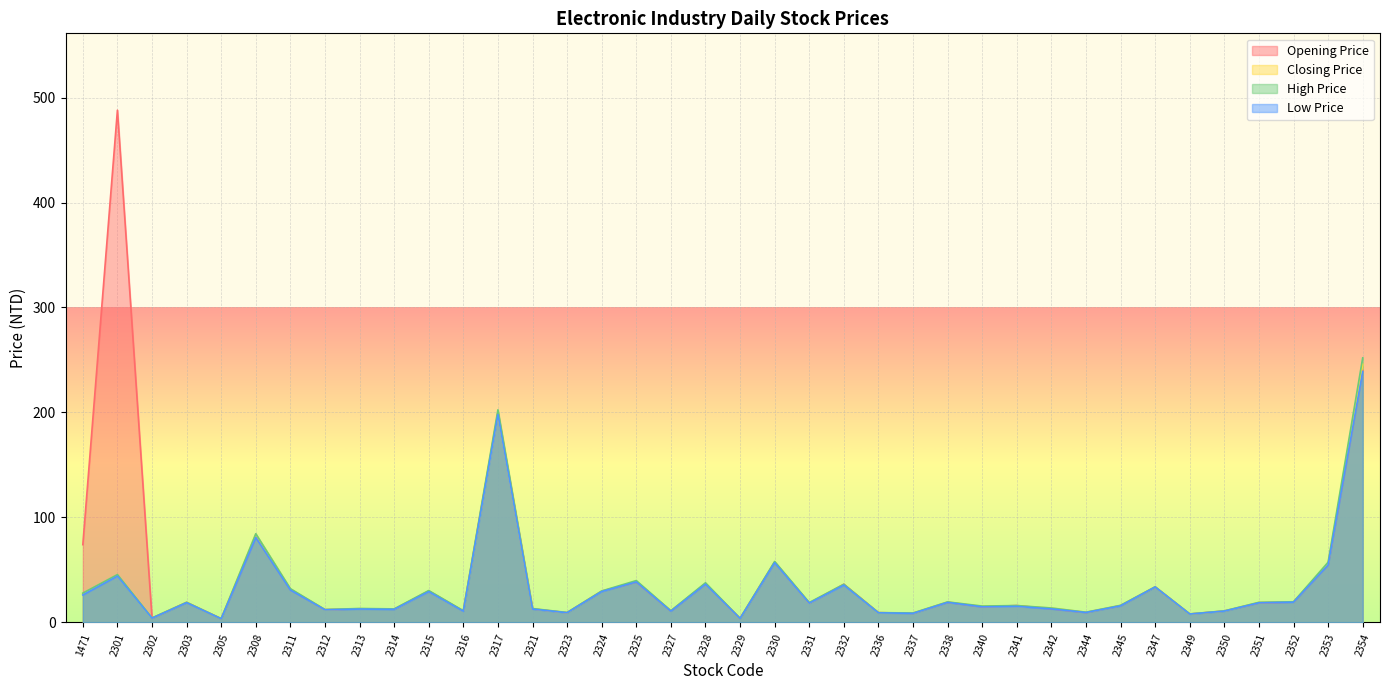

What is the approximate value of Low Price at 2336?

9.1